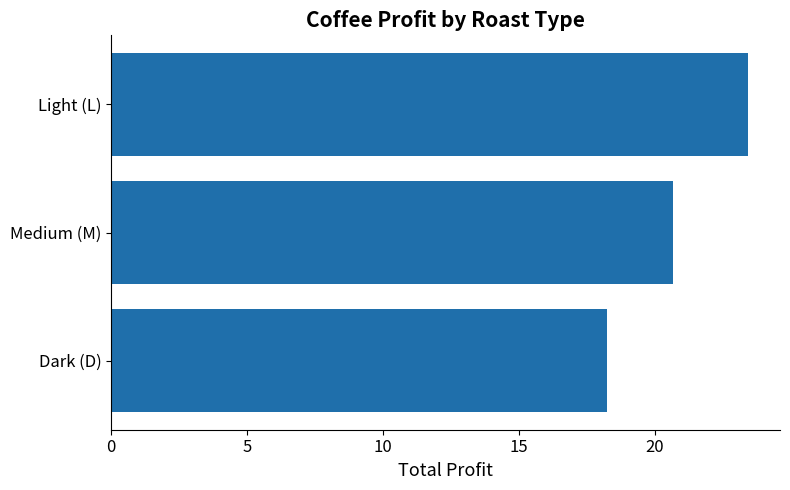

What is the change in value from Light (L) to Medium (M)?

-2.8